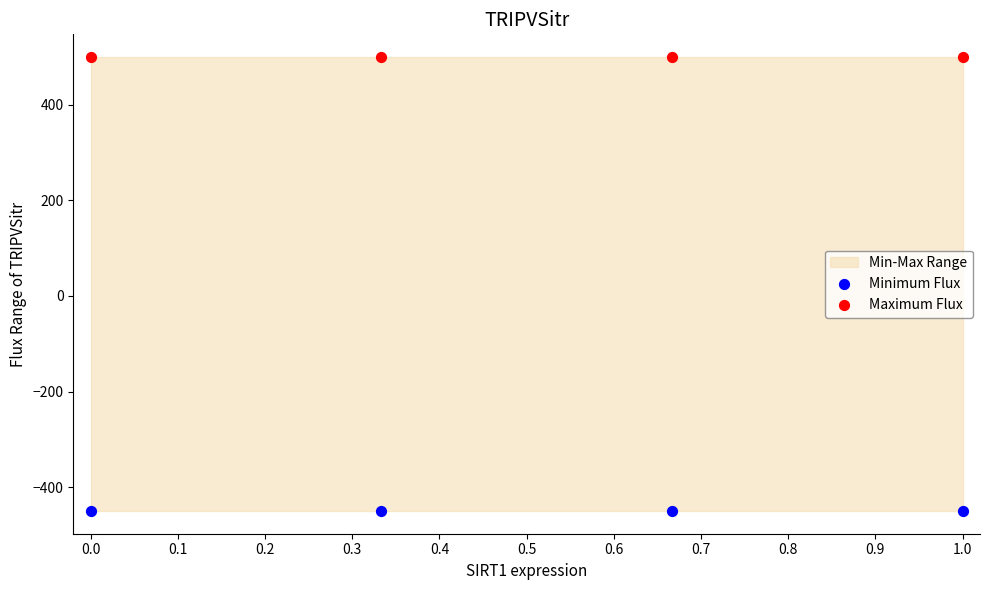

Which series reaches the minimum Y coordinate?

Minimum Flux